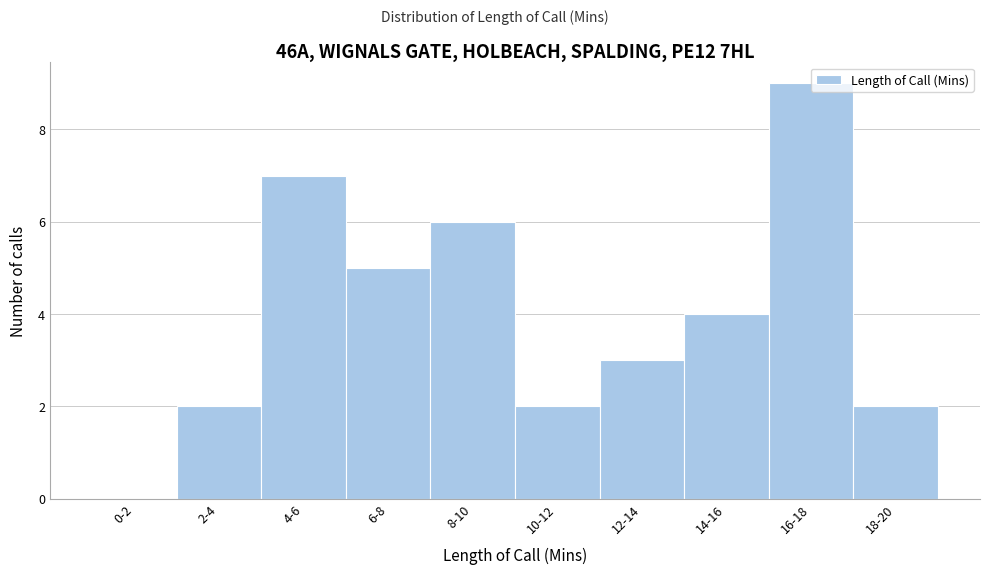

Between 14-16 and 6-8, which is larger?

6-8